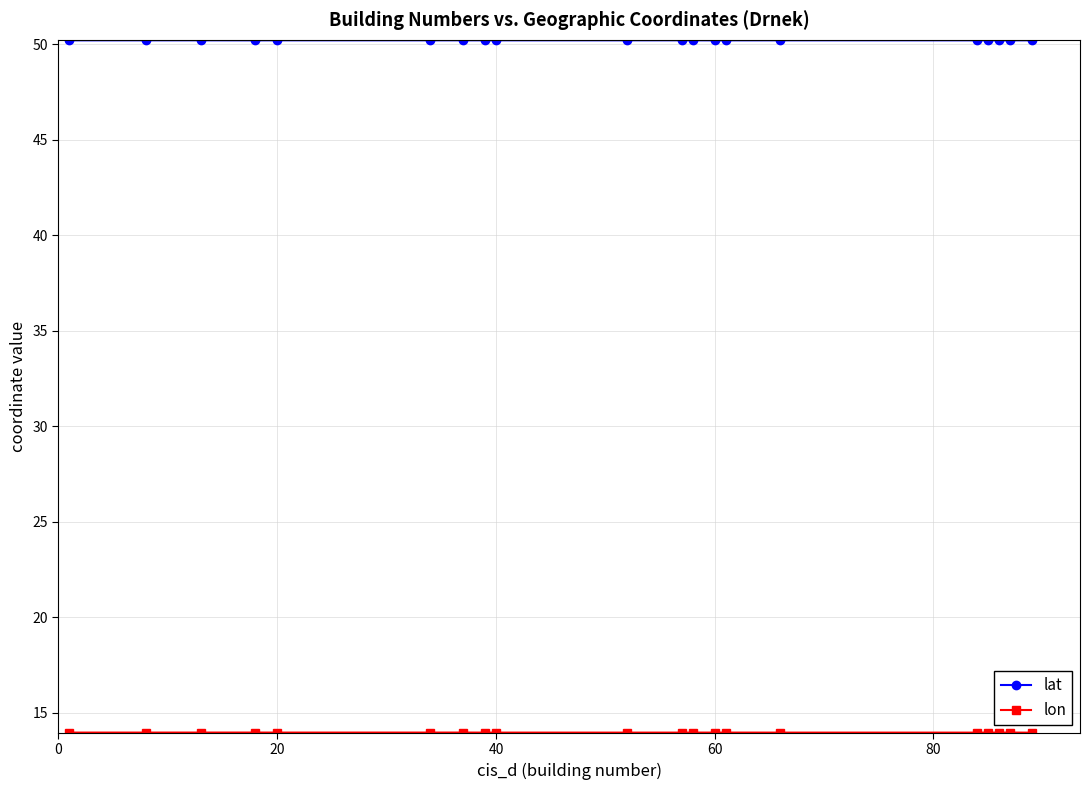

How many lines are shown in the chart?

2